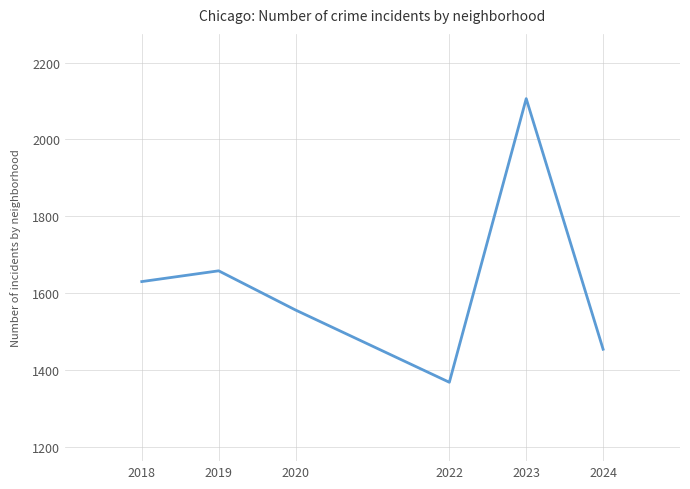

At which category does the chart reach its peak across all series?

2023